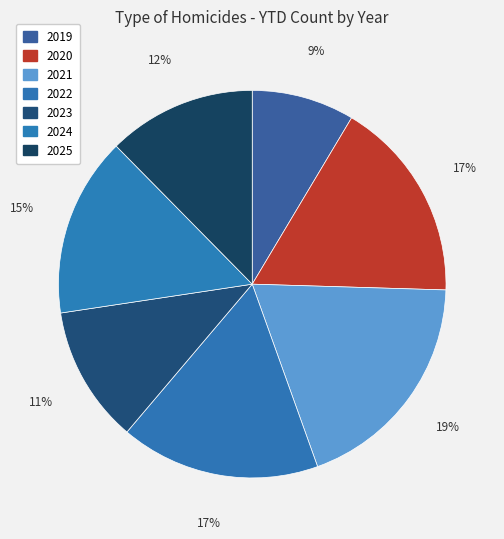

Is it true that 2020 is 5% of the pie?

False